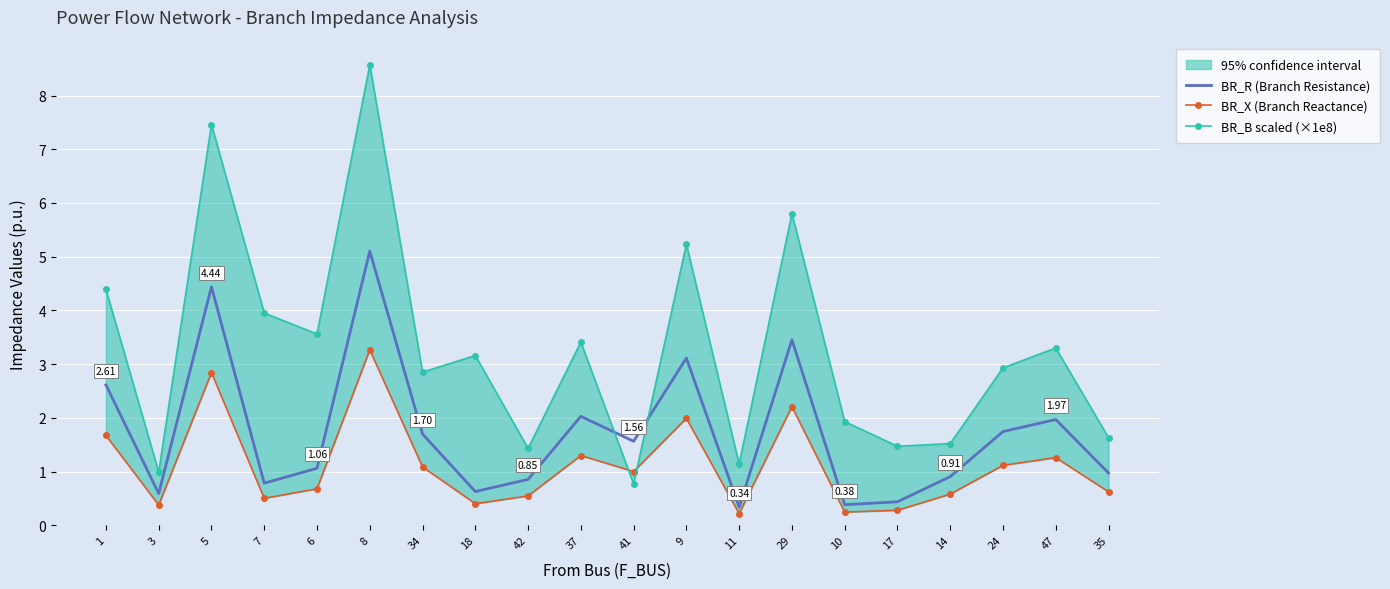

Which series ends up on top after the final intersection of BR_B scaled (×1e8) and BR_R (Branch Resistance)?

BR_B scaled (×1e8)